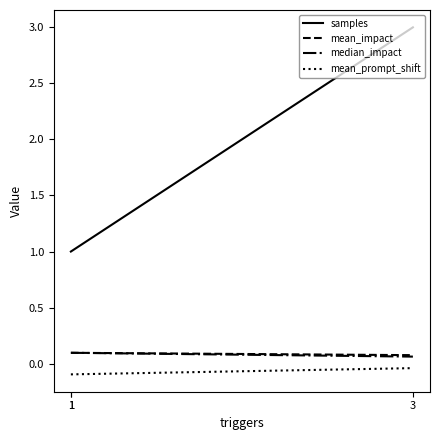

What is the average value of the samples series?

1.7